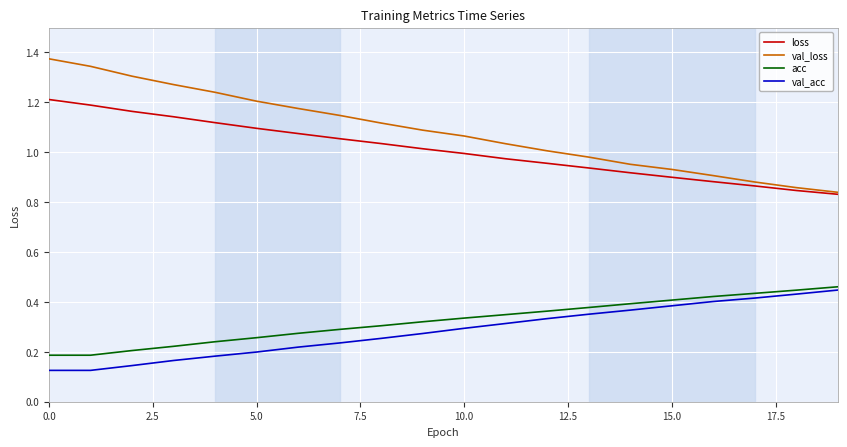

Which series has the largest range (max minus min)?

val_loss